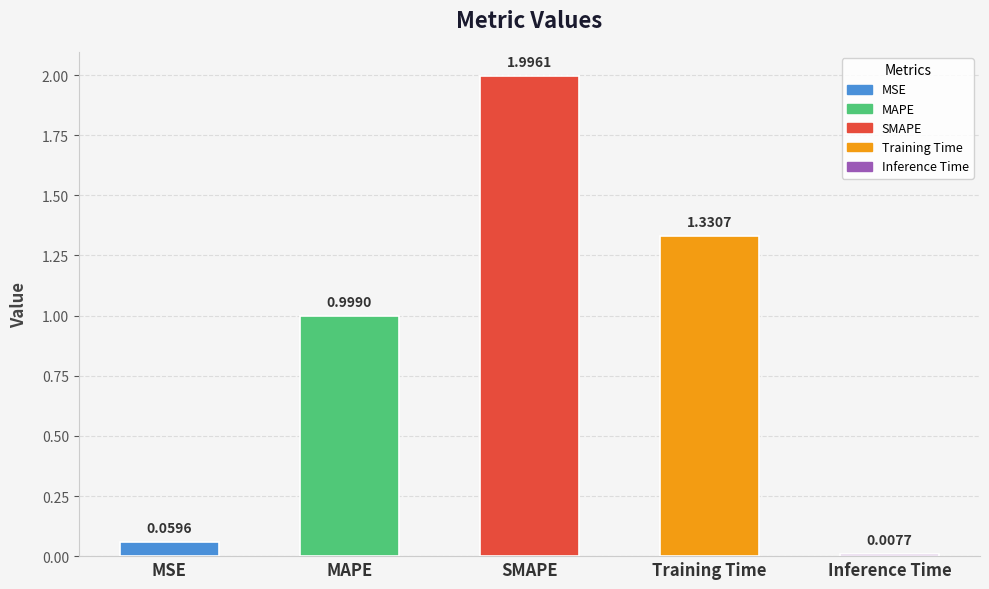

What is the sum of all values?

4.4